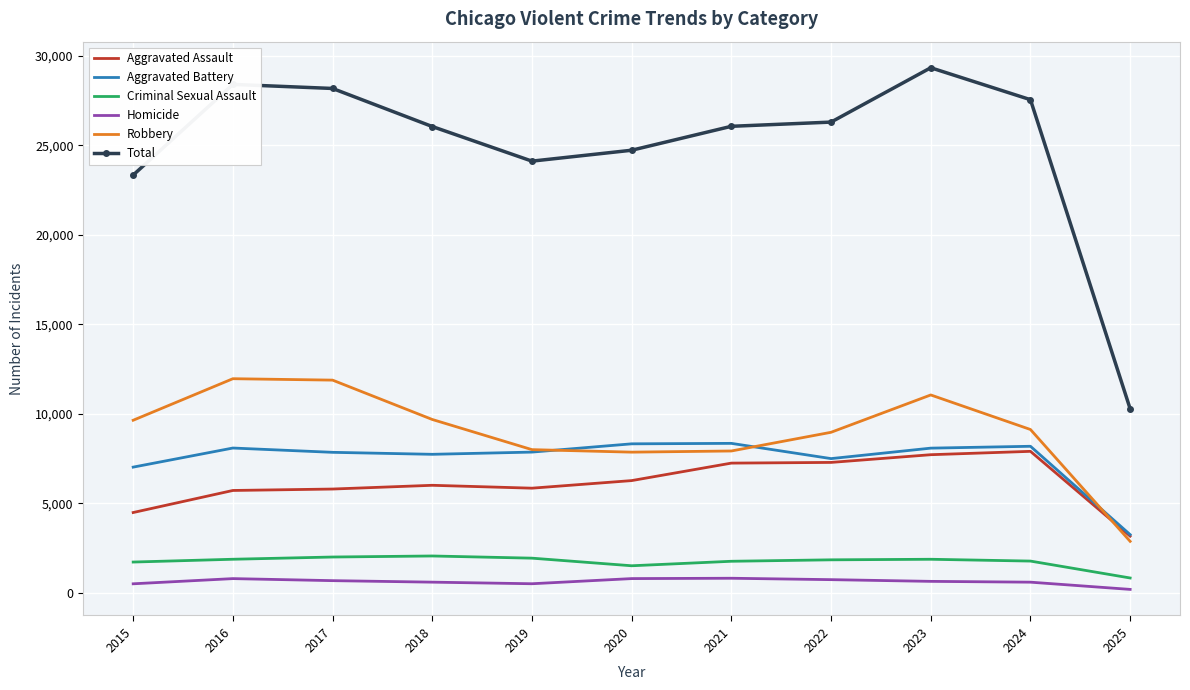

True or false: Total and Robbery intersect in this chart.

False